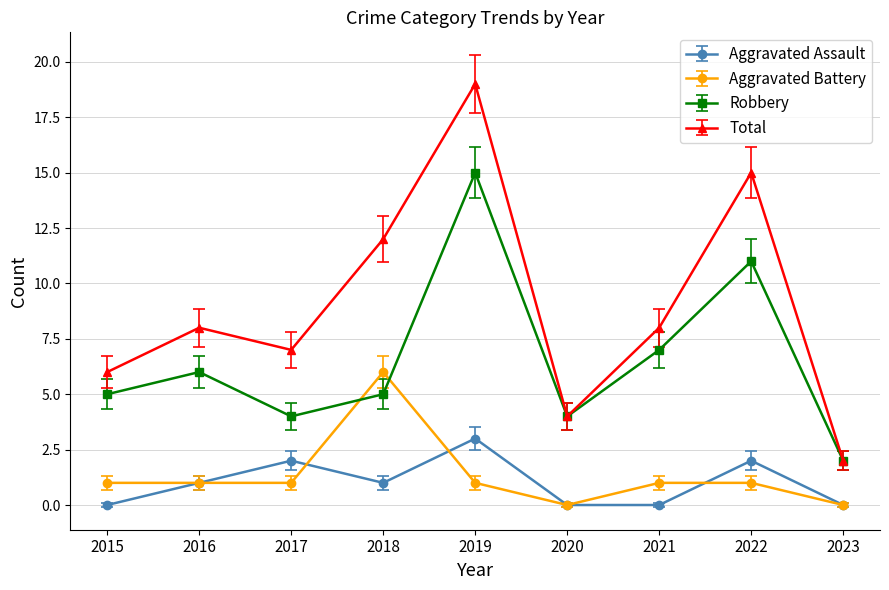

The Aggravated Battery series shows 0 at 2016. True or false?

False